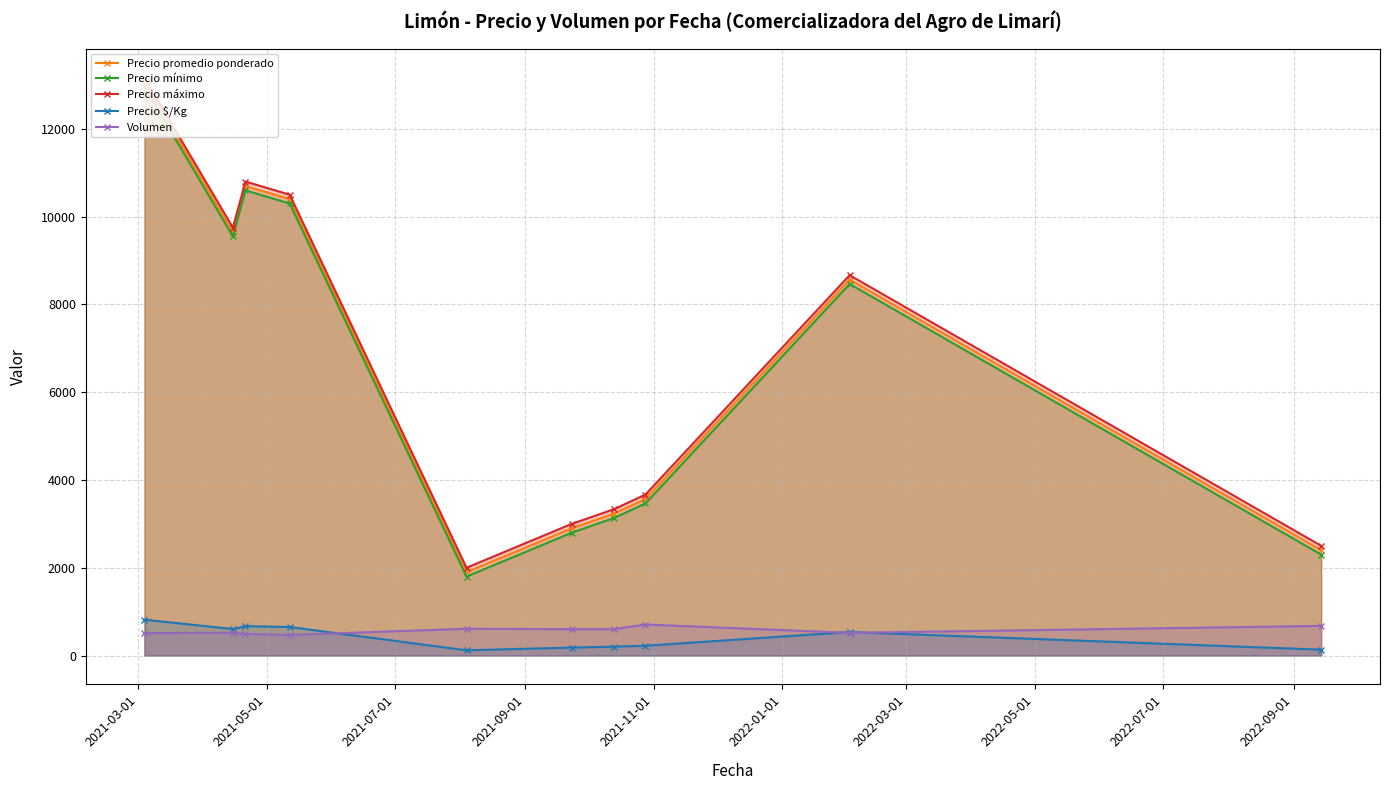

What is the minimum value for Precio mínimo?

1800.0